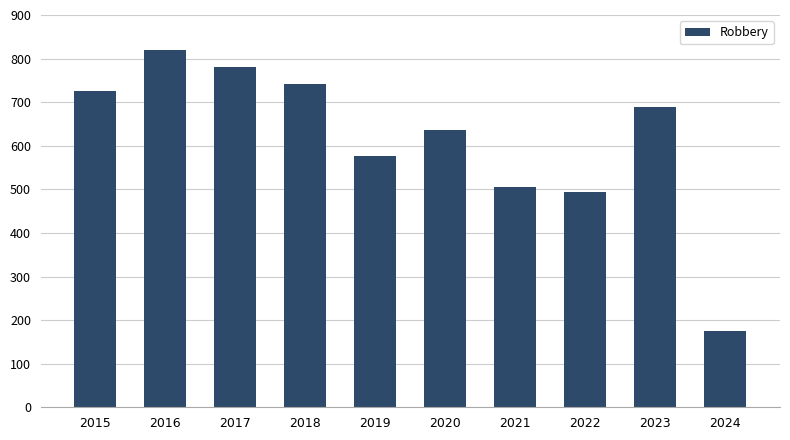

Which label corresponds to the smallest value in the chart?

2024